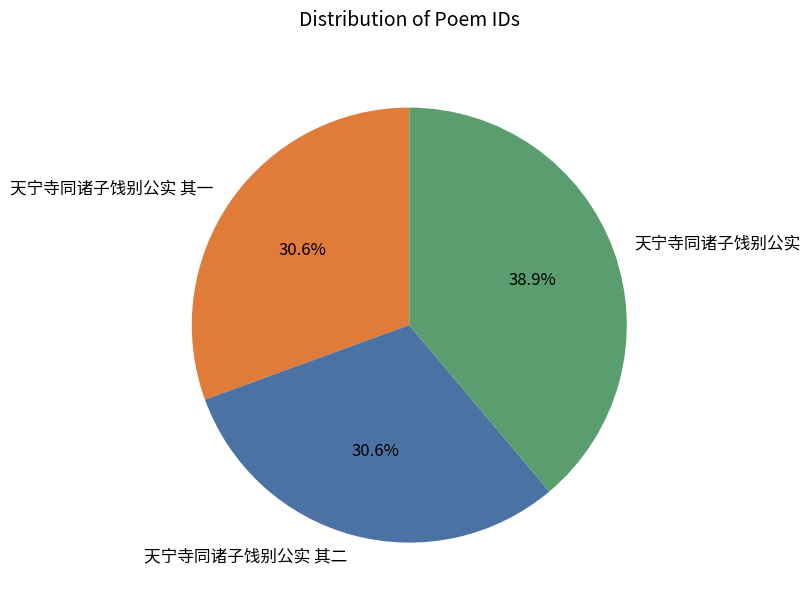

Combined, what portion of the pie is 天宁寺同诸子饯别公实 and 天宁寺同诸子饯别公实 其二?

69.4%